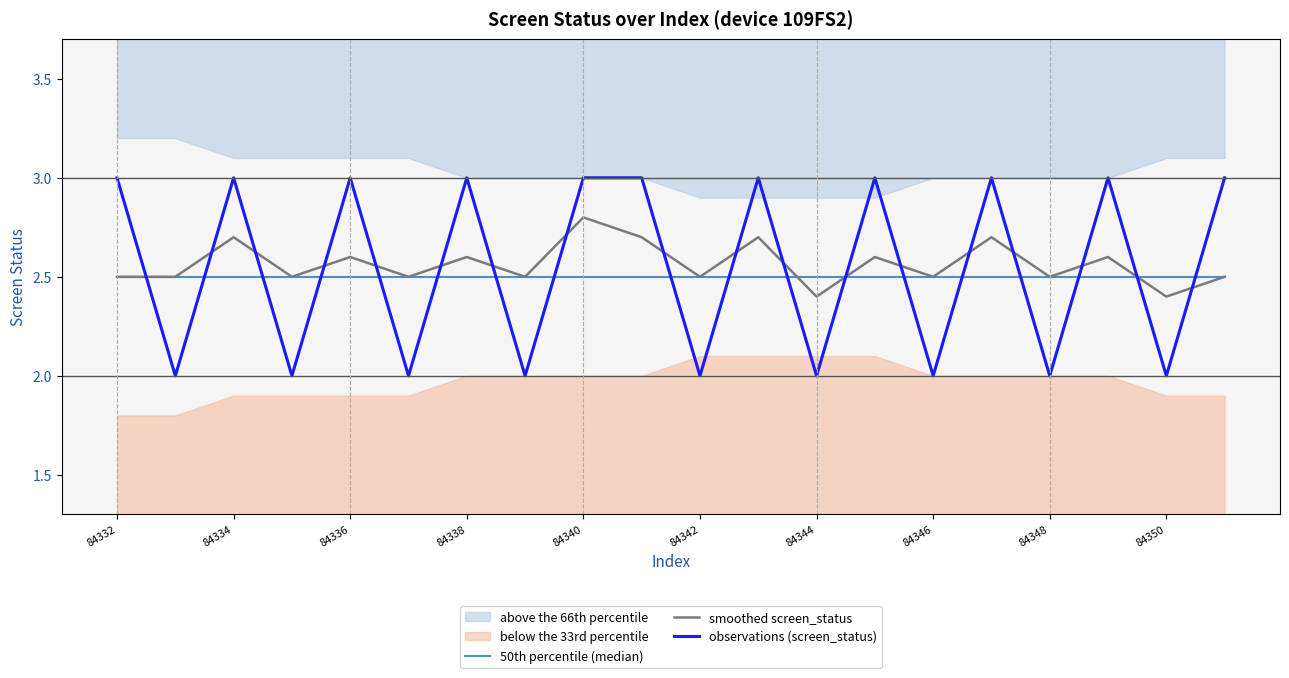

What are all the series names shown in the legend?

50th percentile (median), smoothed screen_status, observations (screen_status)